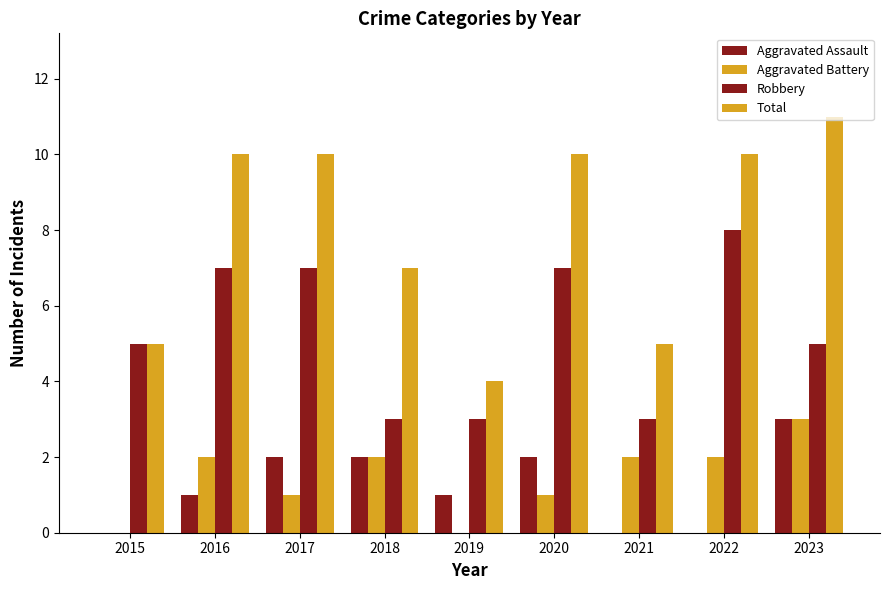

Which has a higher value, 2015 or 2022?

2015